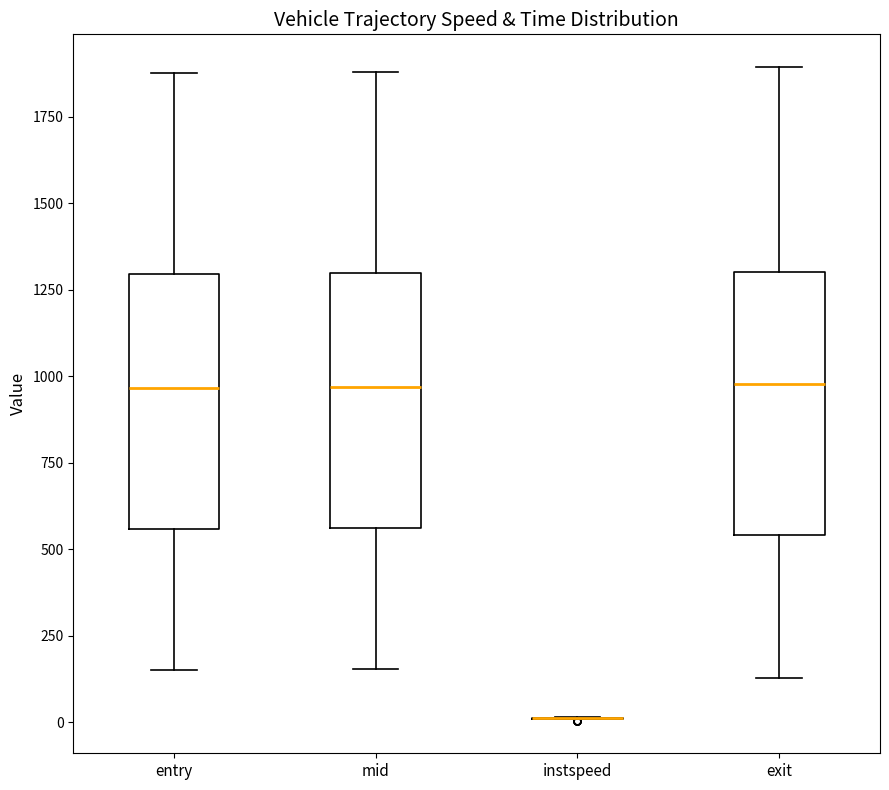

Reading left to right, read every box against the y-axis: the position of its median line, the range the box covers, and the ends of its whiskers. The values are not printed on the chart, so give them approximately, as read against the axis.

entry: median 950, box 550 to 1300, whiskers 150 to 1900
mid: median 950, box 550 to 1300, whiskers 150 to 1900
instspeed: box collapsed to a line at 0, whiskers 0 to 0
exit: median 1000, box 550 to 1300, whiskers 150 to 1900